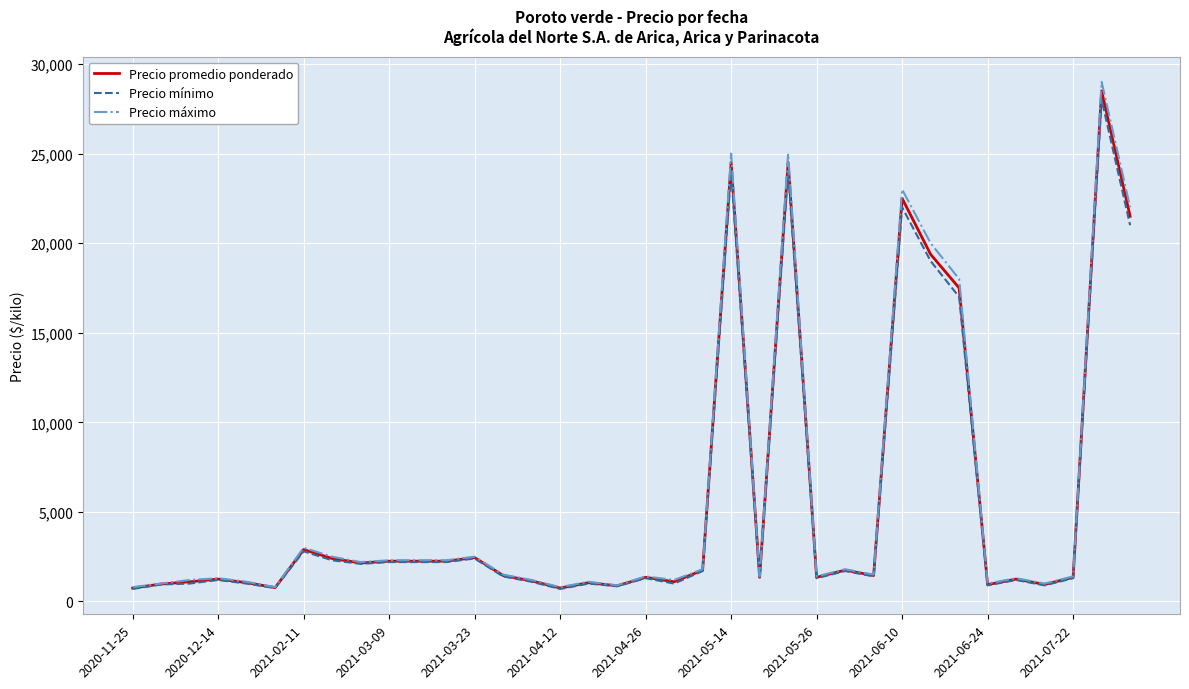

List the series in order of their peak value, highest first.

Precio máximo, Precio promedio ponderado, Precio mínimo